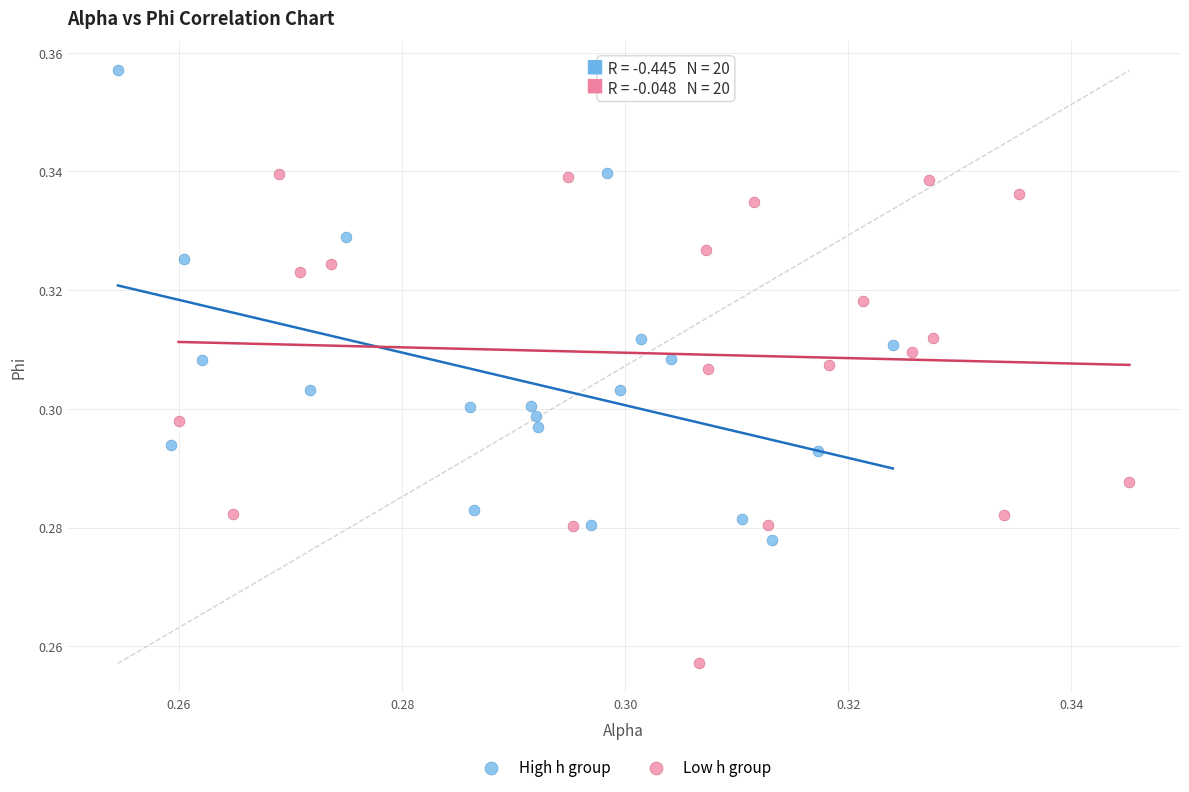

Which series reaches the maximum Y coordinate?

High h group